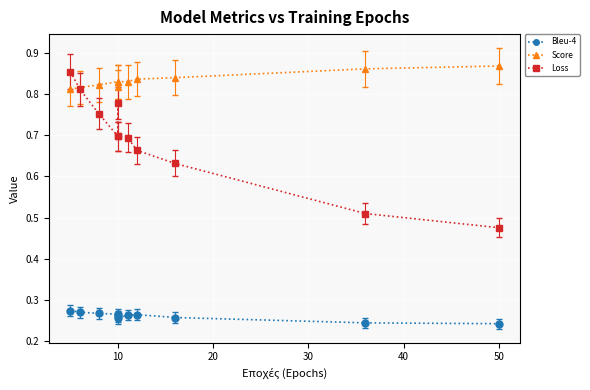

True or false: Bleu-4 and Loss cross at least once.

False